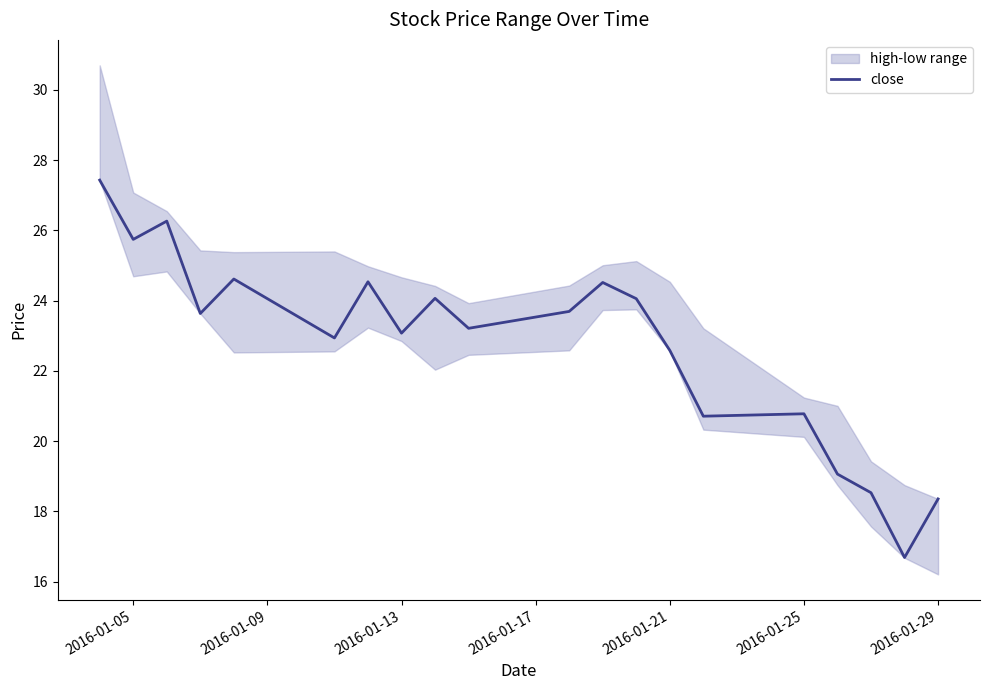

Does the chart have visible grid lines?

No